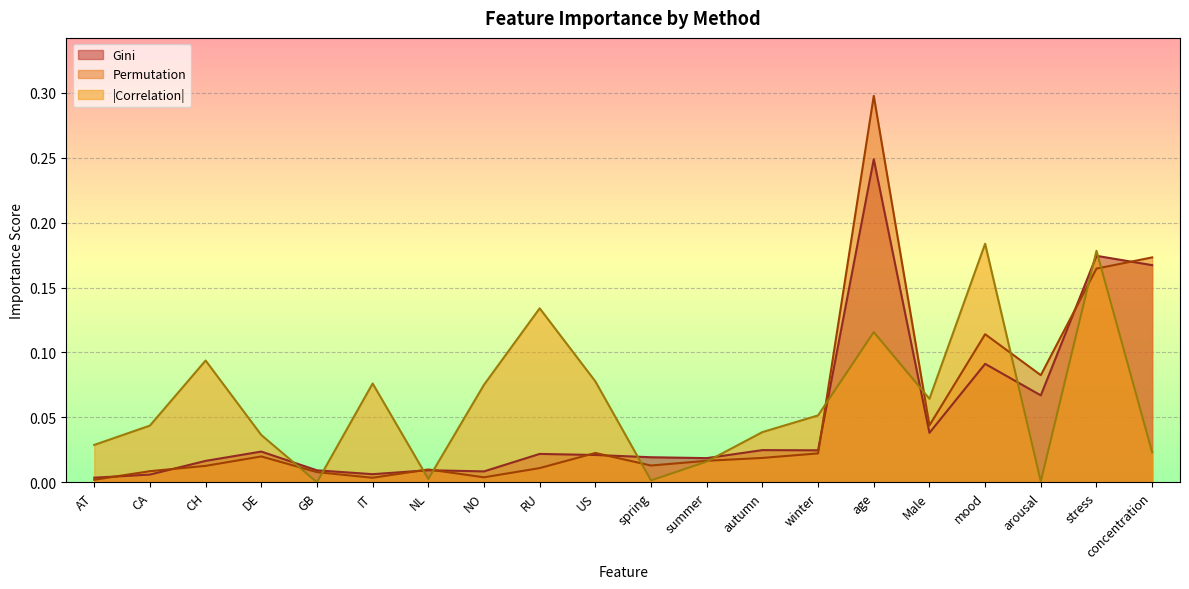

Which series has the largest total across all categories?

|Correlation|